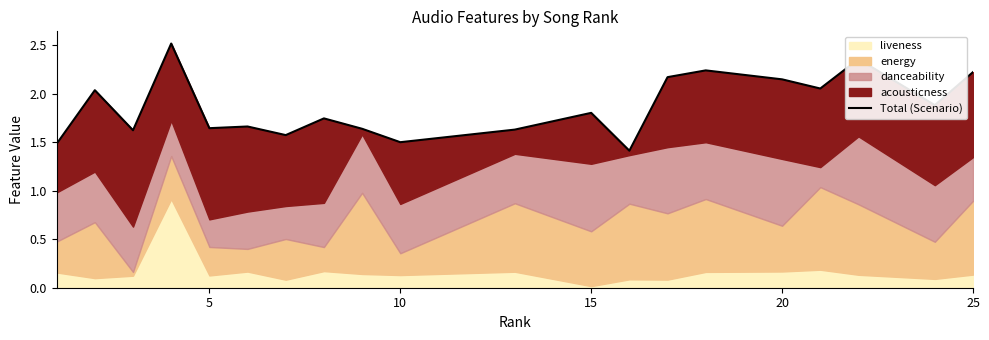

What is the sum of all values?

37.3